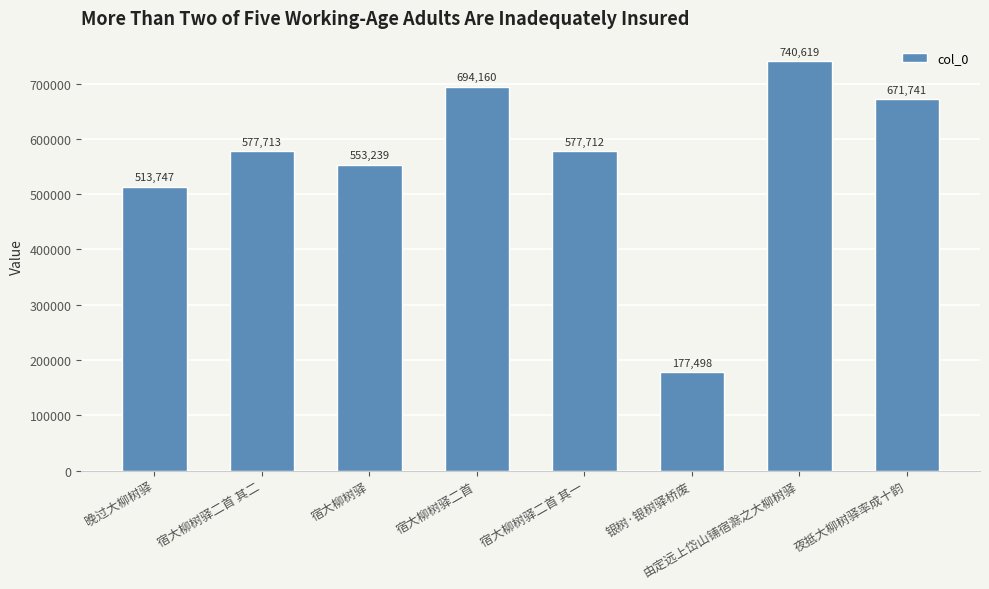

Reading right to left, list all the values displayed in this chart.

夜抵大柳树驿率成十韵=671741	由定远上岱山铺宿滁之大柳树驿=740619	银树·银树驿桥废=177498	宿大柳树驿二首 其一=577712	宿大柳树驿二首=694160	宿大柳树驿=553239	宿大柳树驿二首 其二=577713	晚过大柳树驿=513747